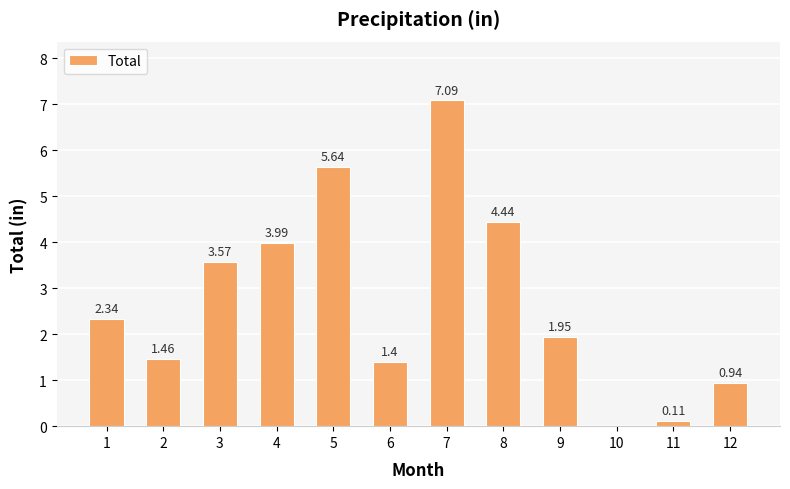

Between 5 and 4, which is larger?

5